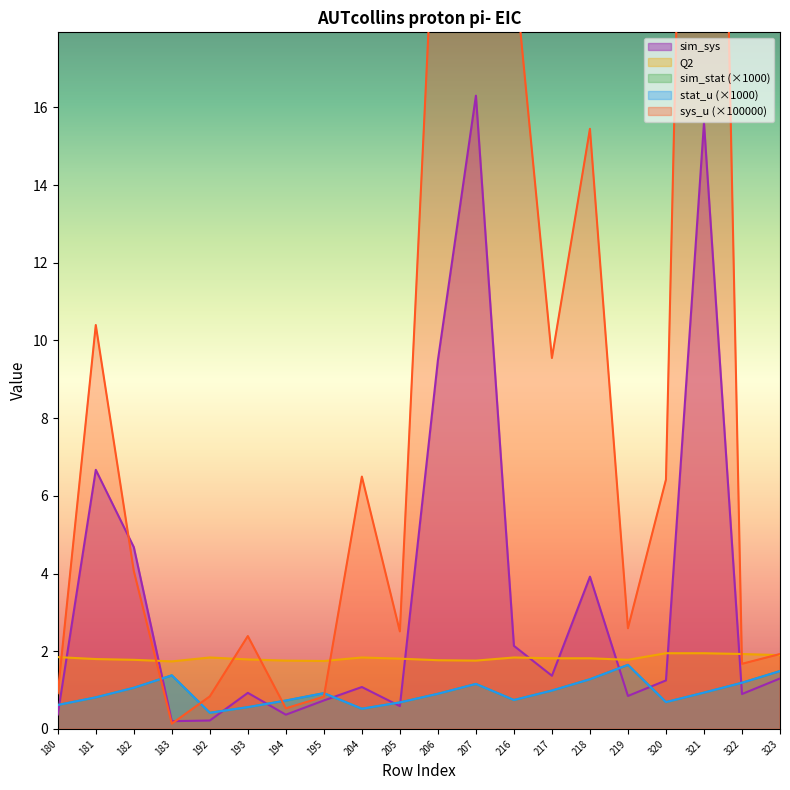

What is the maximum value shown in the chart?

48.9